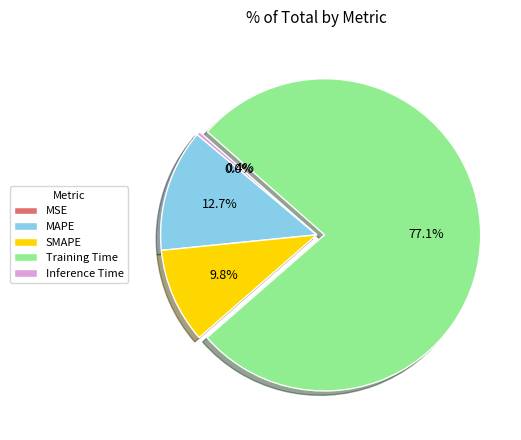

Which slice is the largest?

Training Time